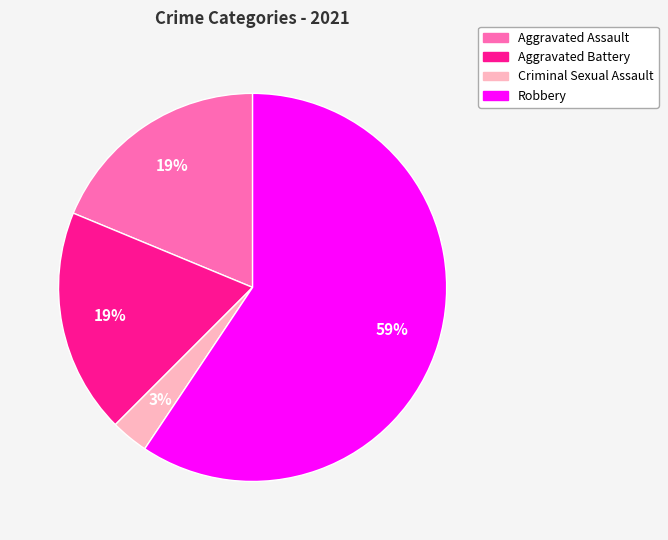

Combined, do Aggravated Battery and Robbery account for over 50%?

Yes